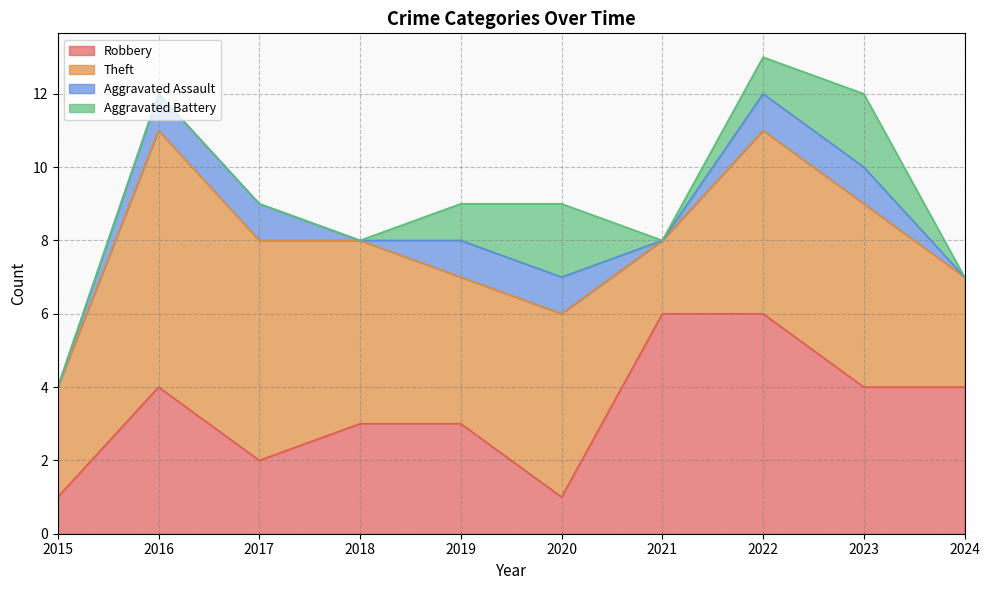

What is the difference between the maximum and minimum values in the Aggravated Battery series?

2